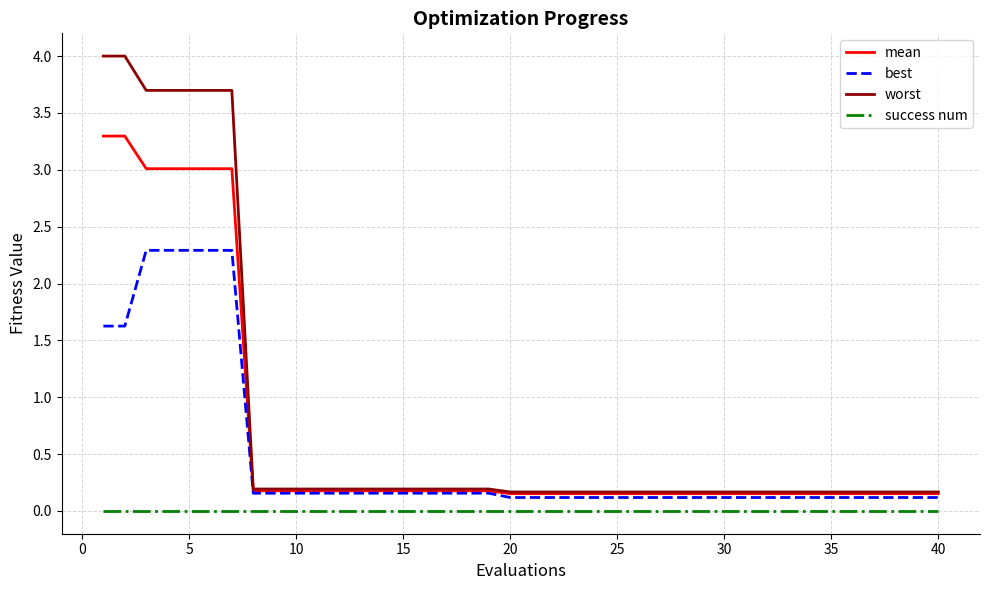

Which series has the widest spread of values?

worst